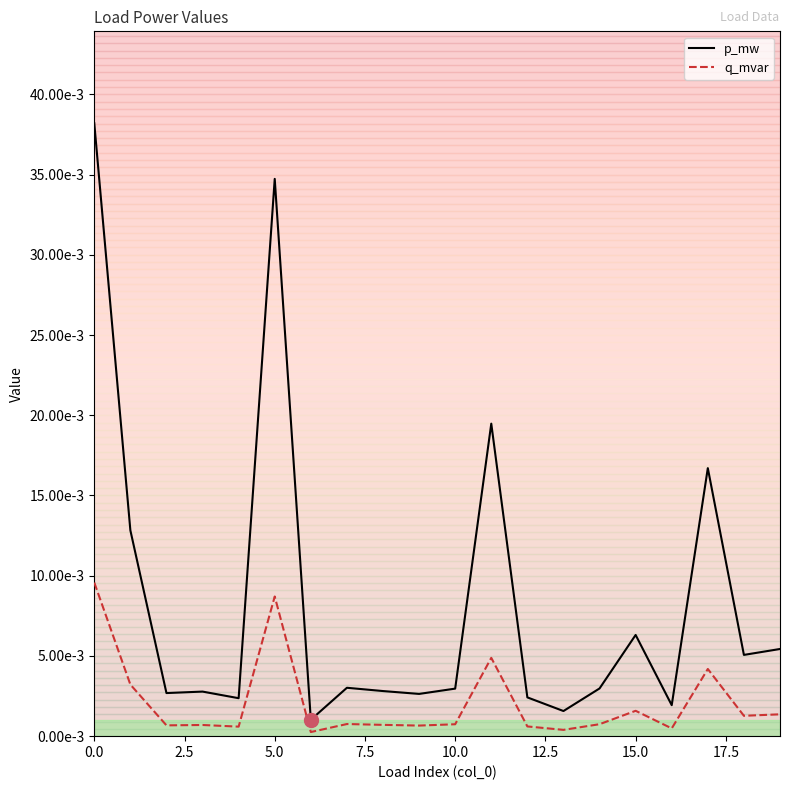

True or false: q_mvar and p_mw intersect in this chart.

False